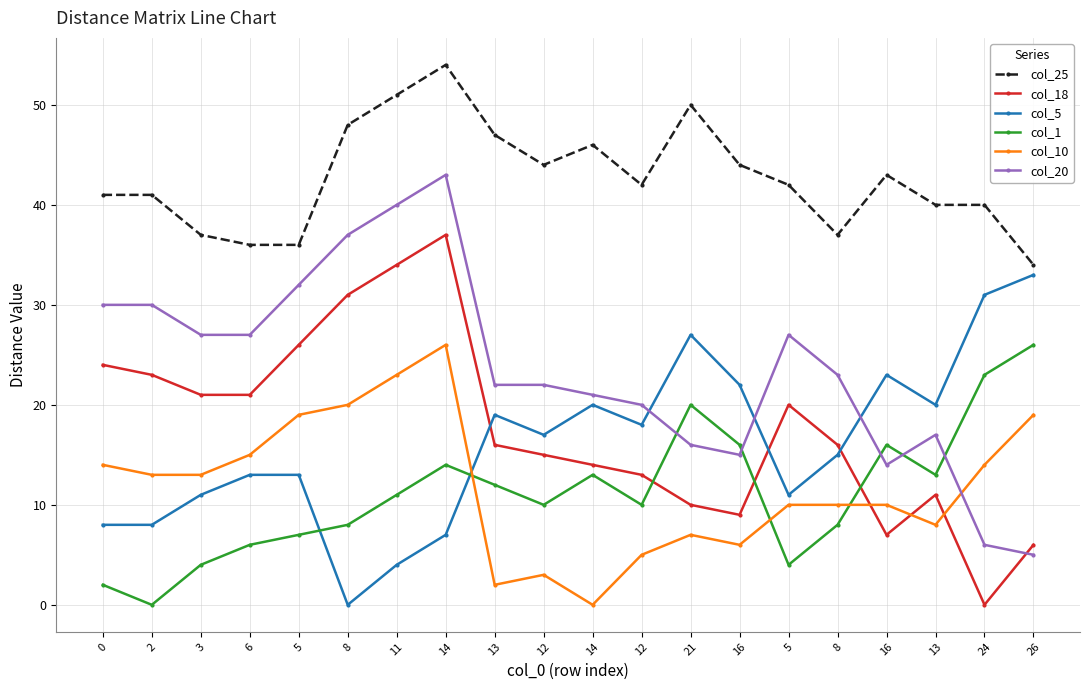

How many times do col_10 and col_20 cross each other?

1